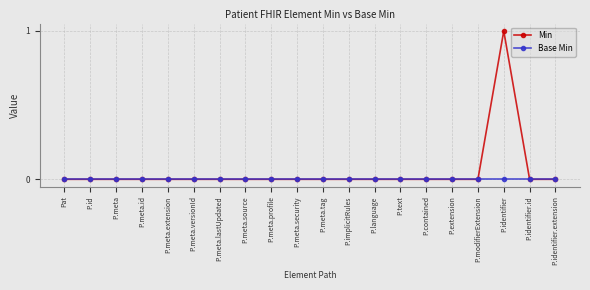

Rank the series by their average value, from lowest to highest.

Base Min, Min